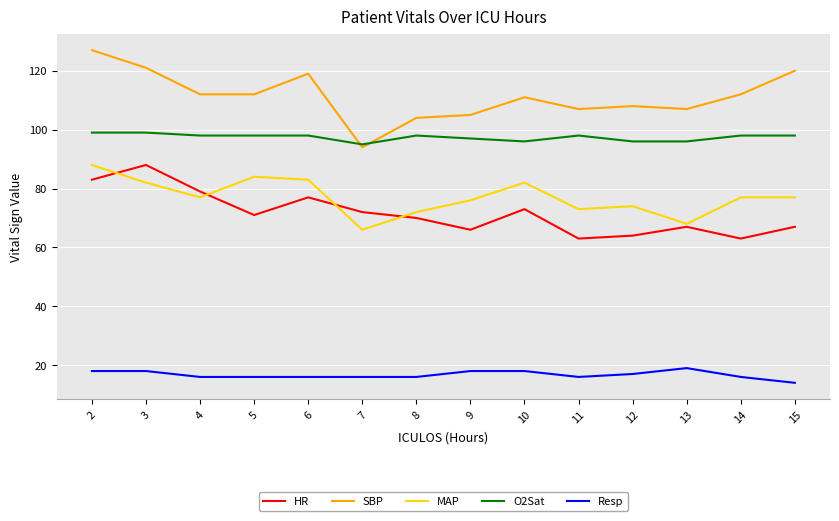

At how many categories does at least one series exceed 102?

13